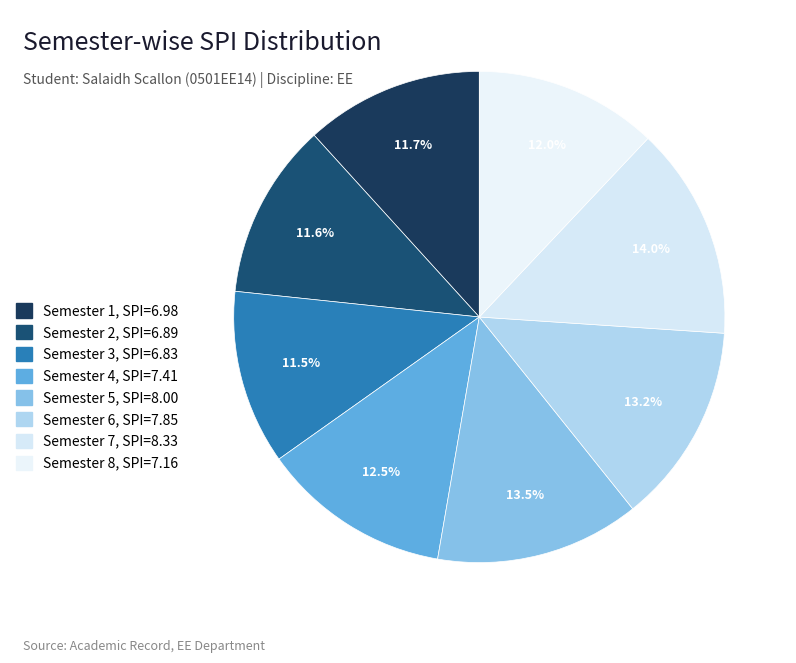

How many slices are in this pie chart?

8